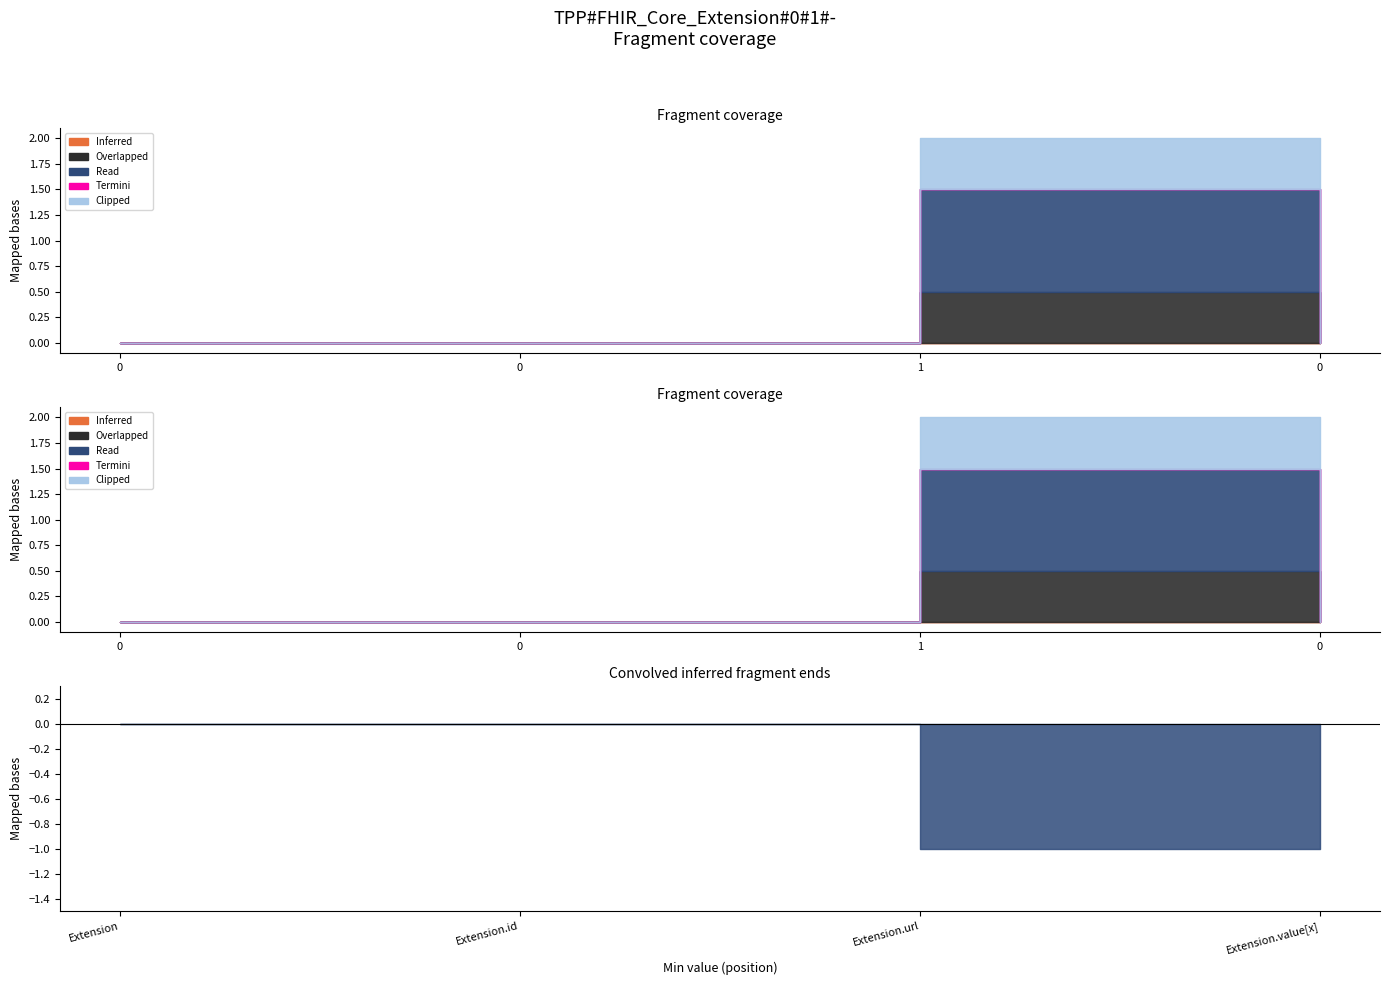

What is the label of the 1st point from the left?

Extension